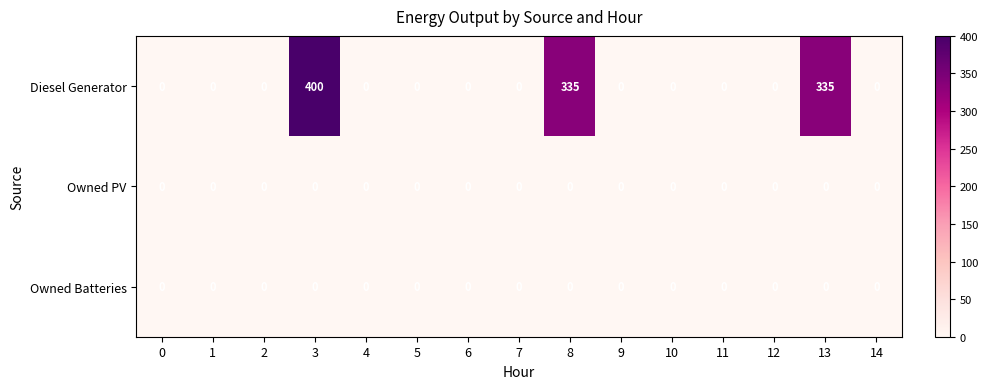

Which series has the largest total across all categories?

Diesel Generator